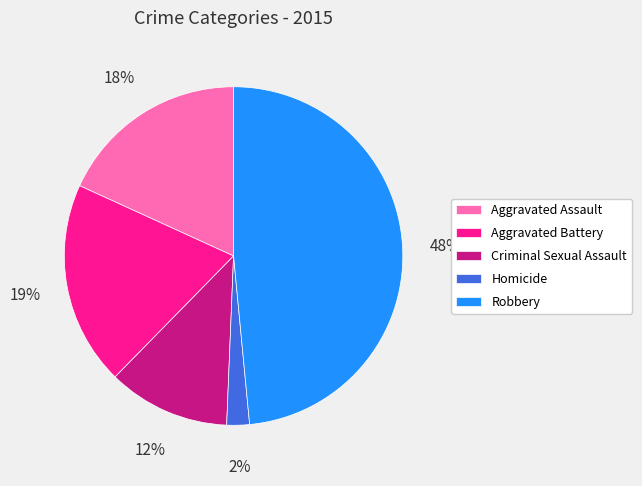

Rank the categories by value from highest to lowest.

Robbery, Aggravated Battery, Aggravated Assault, Criminal Sexual Assault, Homicide